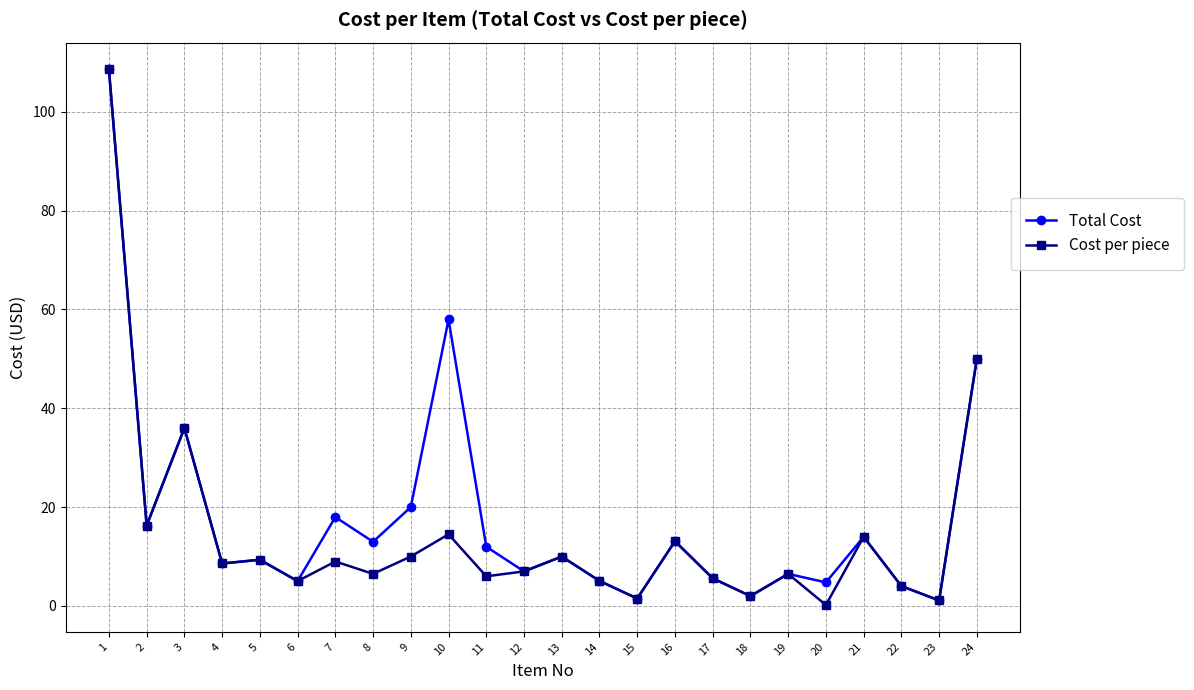

What is the lowest value of the Cost per piece series?

0.2